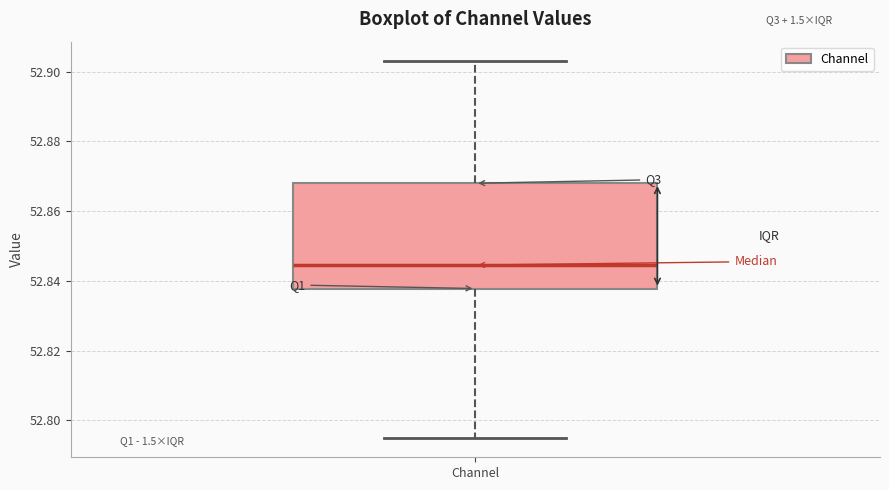

Where does the median line of the box for Channel sit on the y-axis? The values are not printed on the chart, so give them approximately, as read against the axis.

52.844